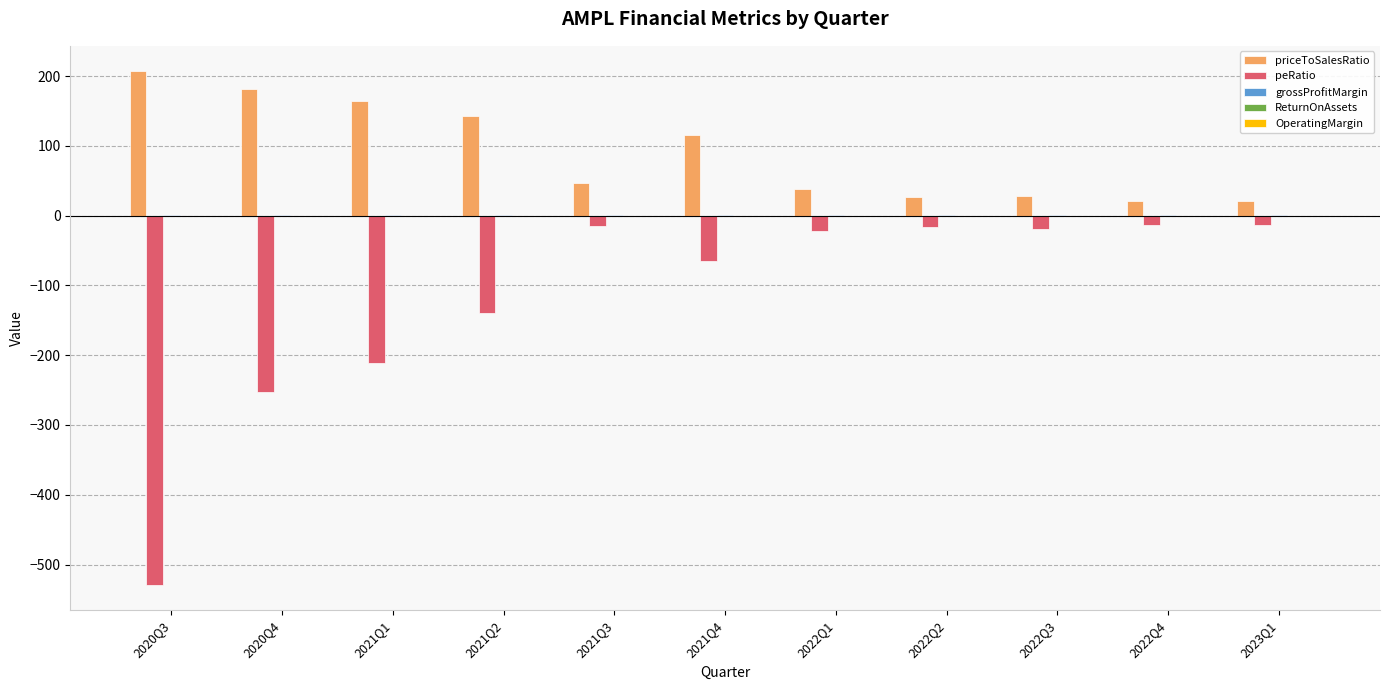

Which series has the largest range (max minus min)?

peRatio